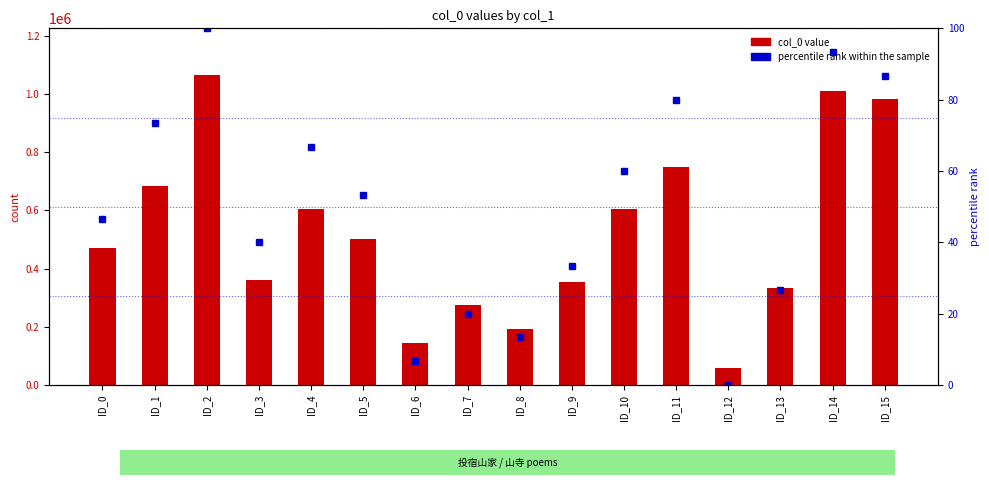

Which series has the widest spread of values?

col_0 value